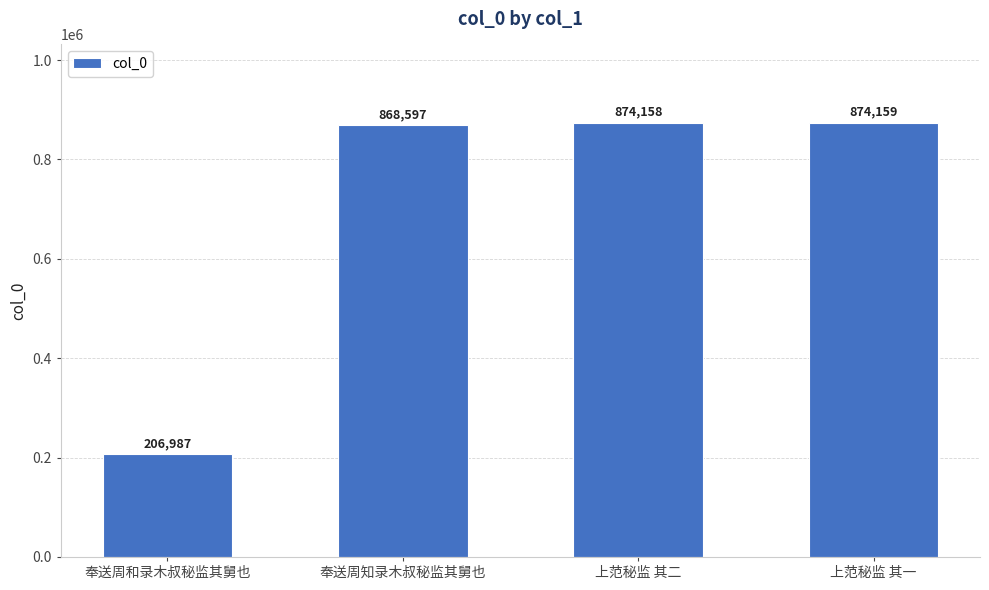

Reading left to right, what are all the values shown in this chart?

奉送周和录木叔秘监其舅也=206987	奉送周知录木叔秘监其舅也=868597	上范秘监 其二=874158	上范秘监 其一=874159